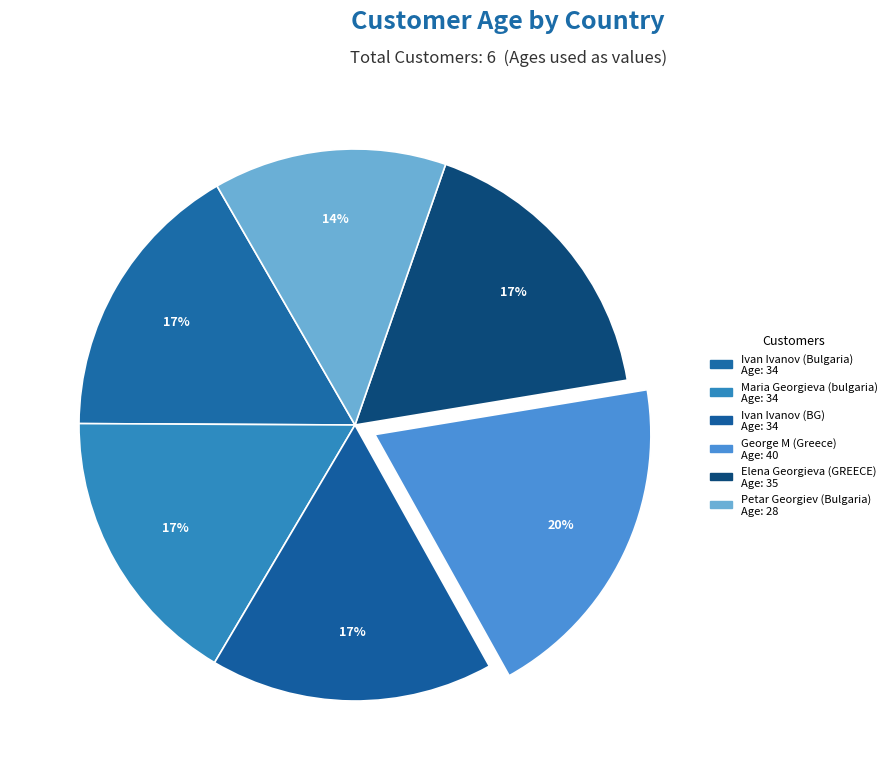

Approximately how many times larger is the value at Elena Georgieva (GREECE) compared to Maria Georgieva (bulgaria)?

1.0